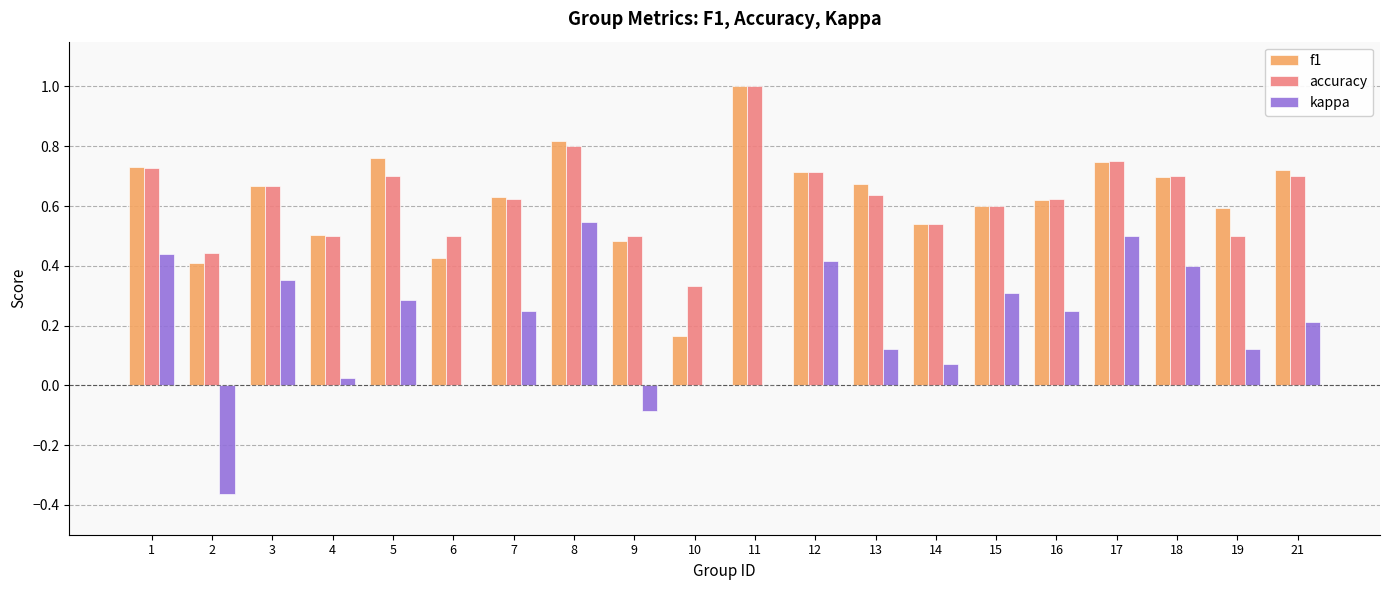

What is the total value across all series at 3?

1.7